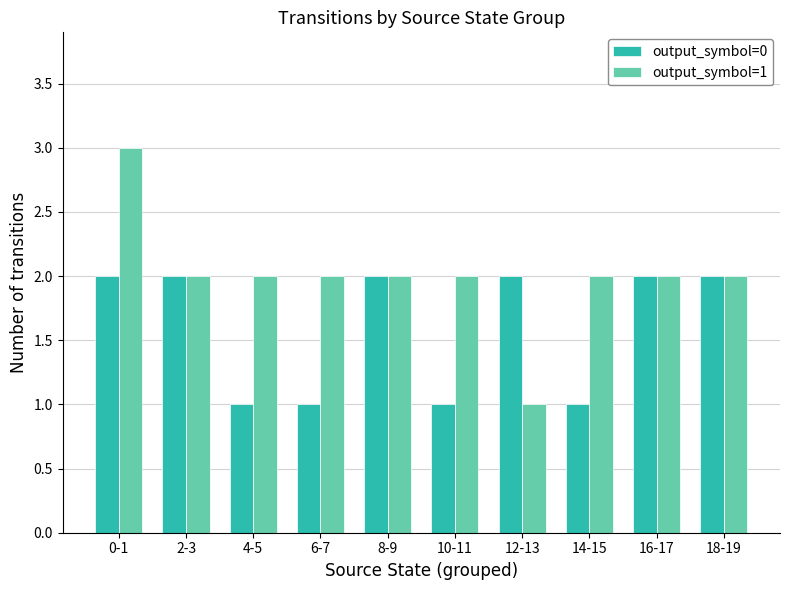

Which series has the largest range (max minus min)?

output_symbol=1